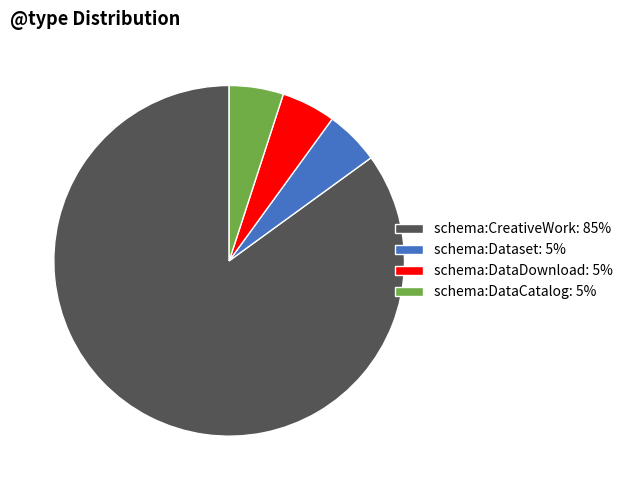

What is the largest slice in the pie chart?

schema:CreativeWork